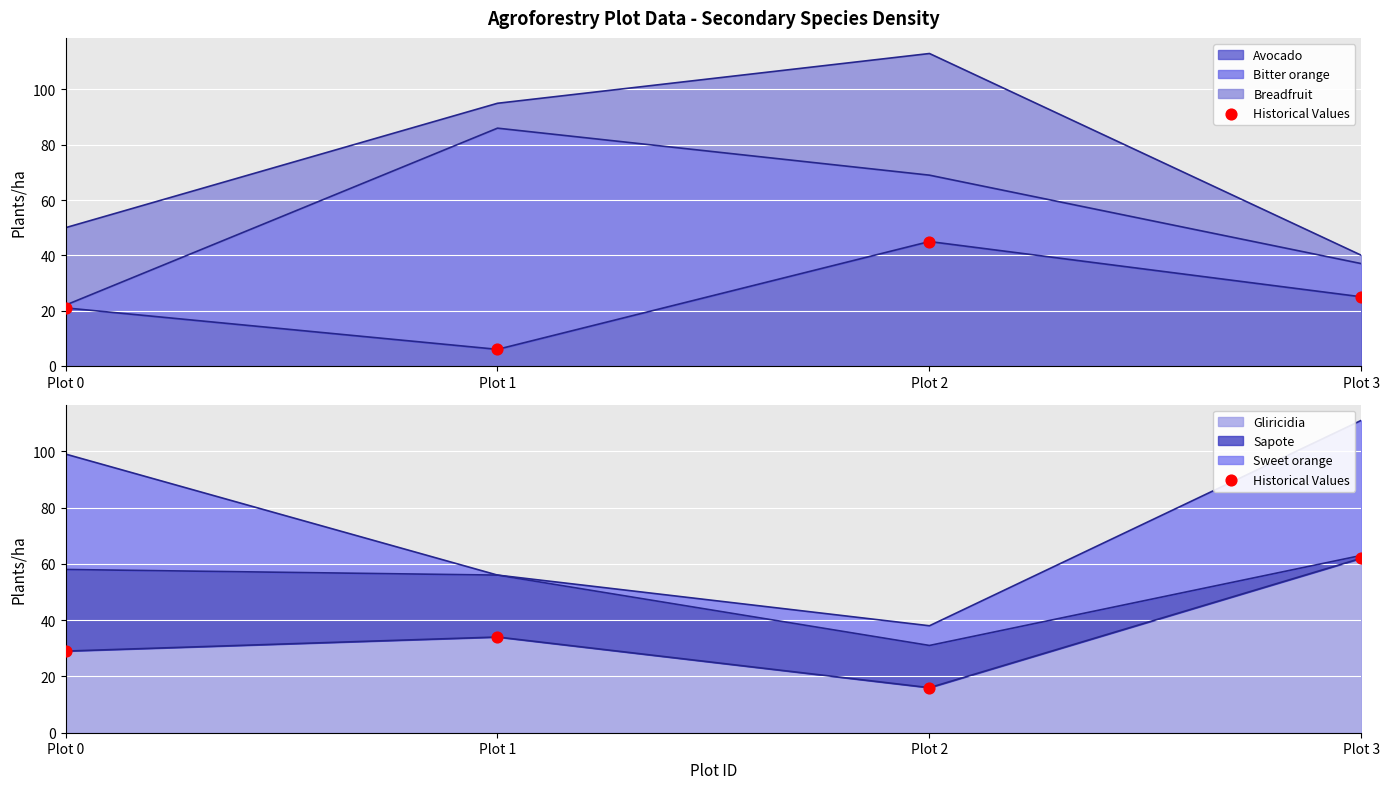

What is the ratio of the value at Plot 3 to the value at Plot 0?

2.1